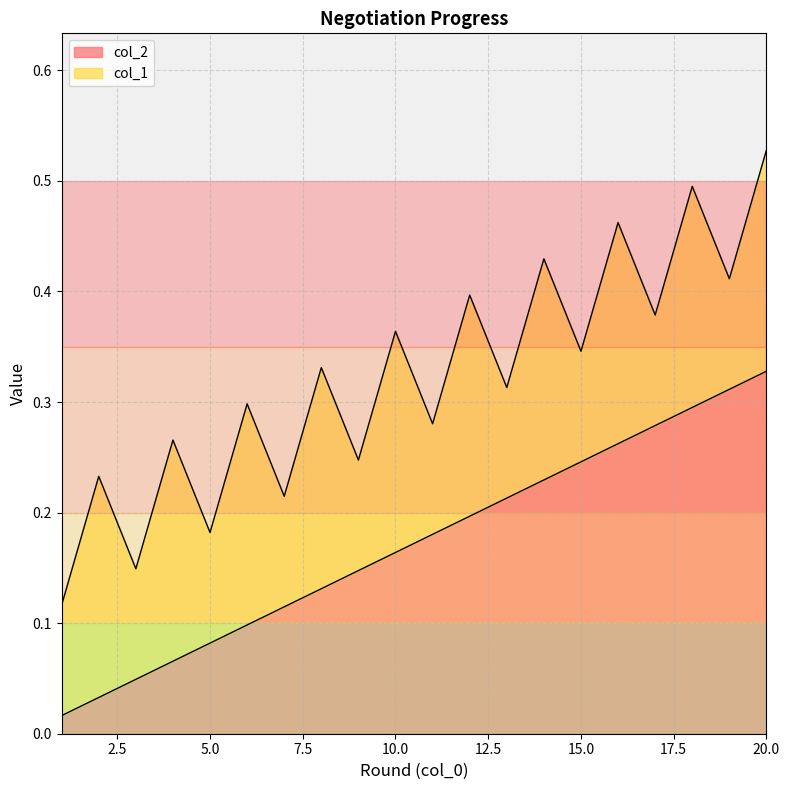

Rank the categories by value from highest to lowest.

20, 19, 18, 17, 16, 15, 14, 13, 12, 11, 10, 9, 8, 7, 6, 5, 4, 3, 2, 1